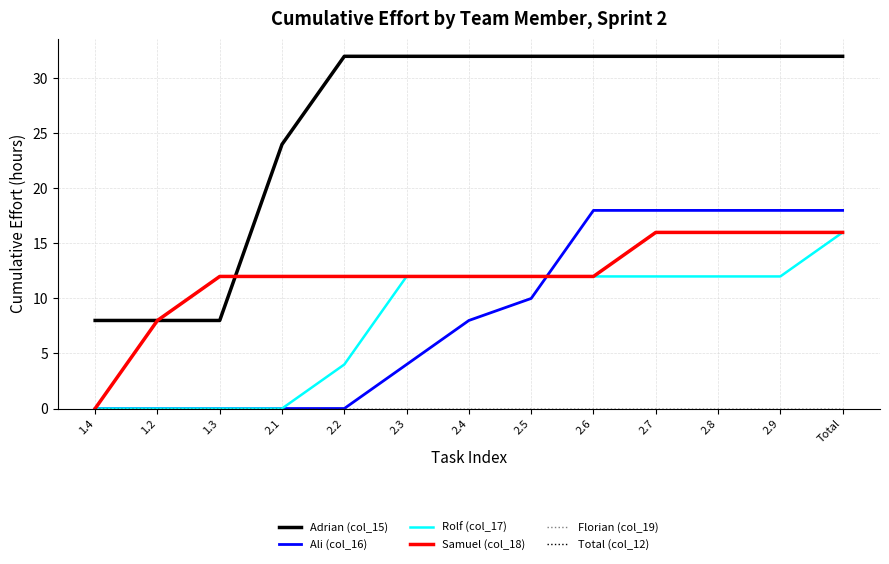

Does the chart have visible grid lines?

Yes